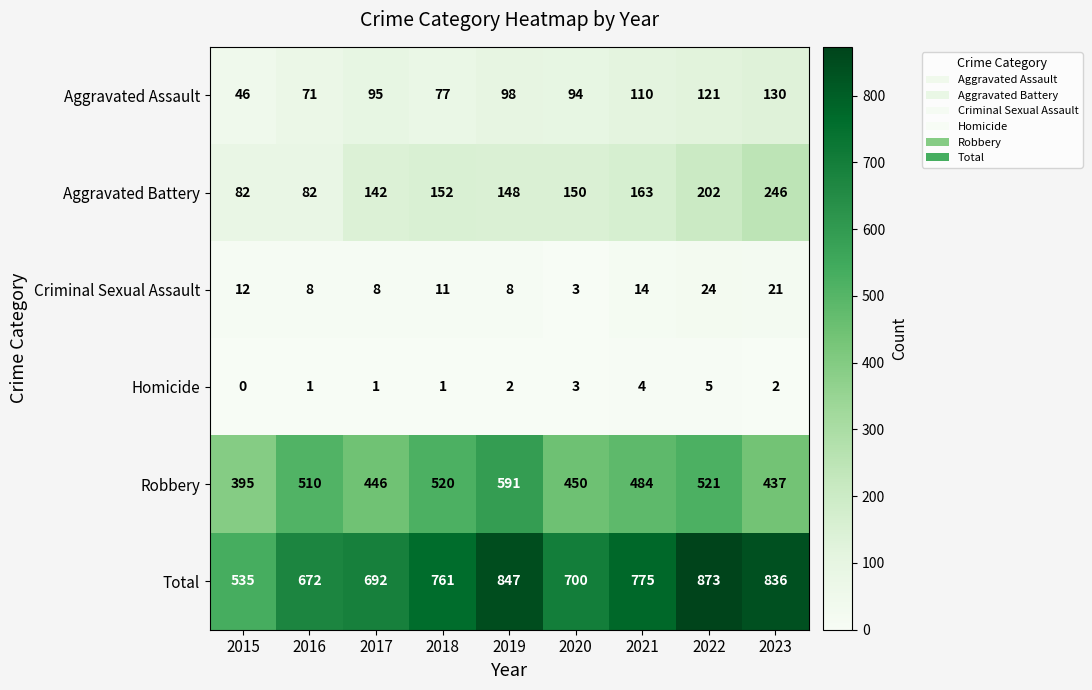

Which series has the widest spread of values?

Total